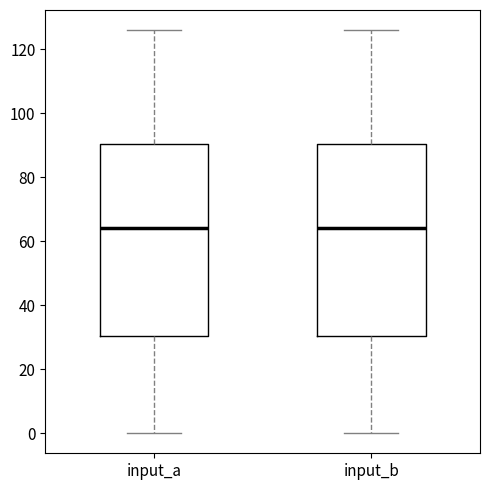

Reading left to right, read every box against the y-axis: the position of its median line, the range the box covers, and the ends of its whiskers. The values are not printed on the chart, so give them approximately, as read against the axis.

input_a: median 64, box 30 to 90, whiskers 0 to 126
input_b: median 64, box 30 to 90, whiskers 0 to 126